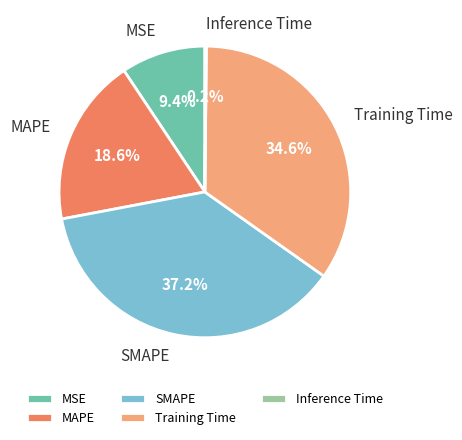

What percentage is the MAPE slice, to the nearest percent?

19%